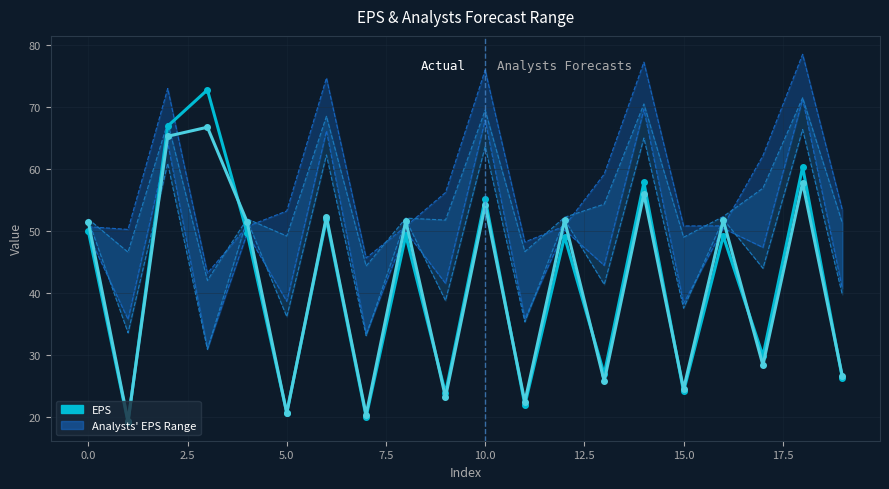

What is the total value across all series at 16?

101.0